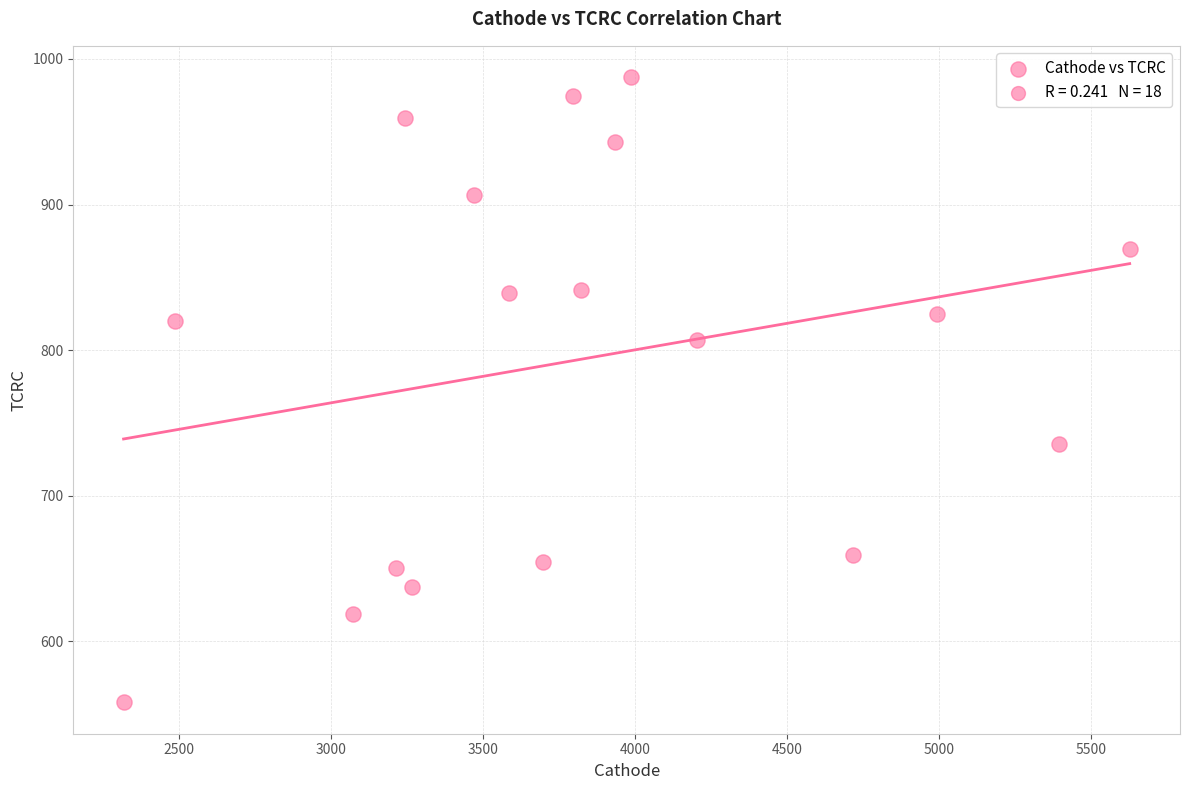

What is the range of X values (max minus min)?

3309.9